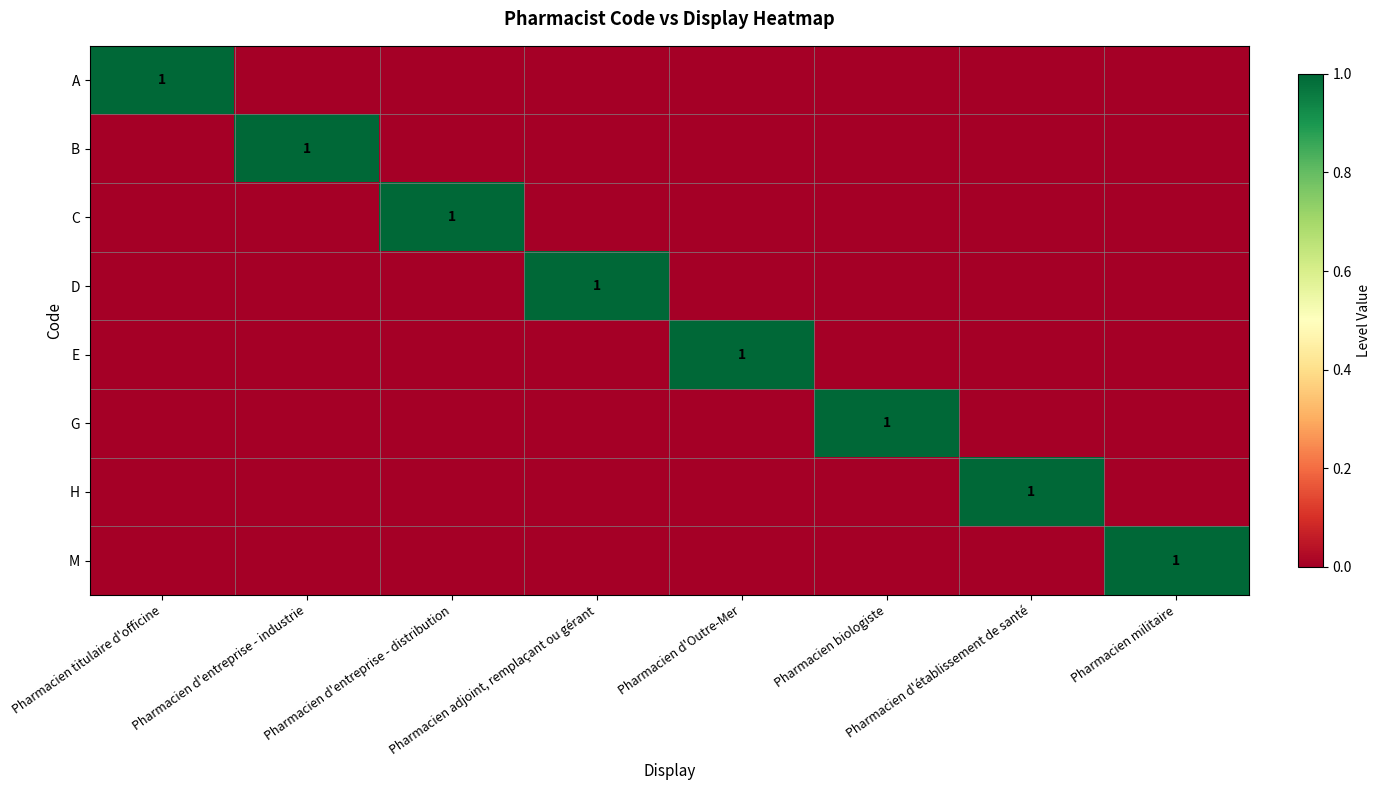

How many positive values does the E series have?

1